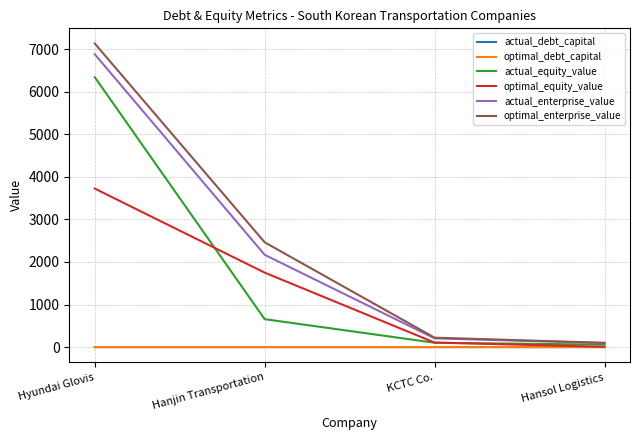

How many lines are shown in the chart?

6